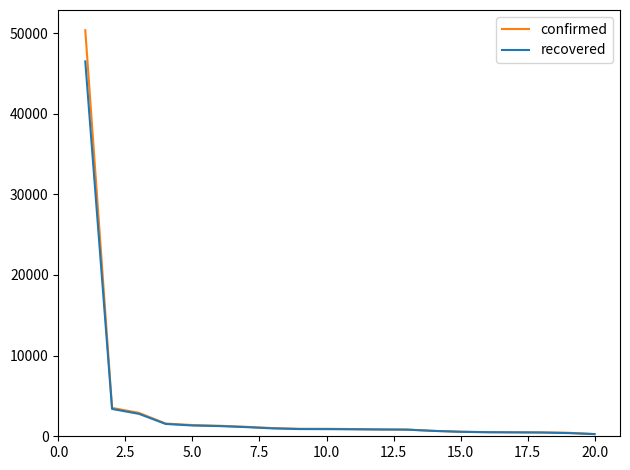

Which series has the widest spread of values?

confirmed